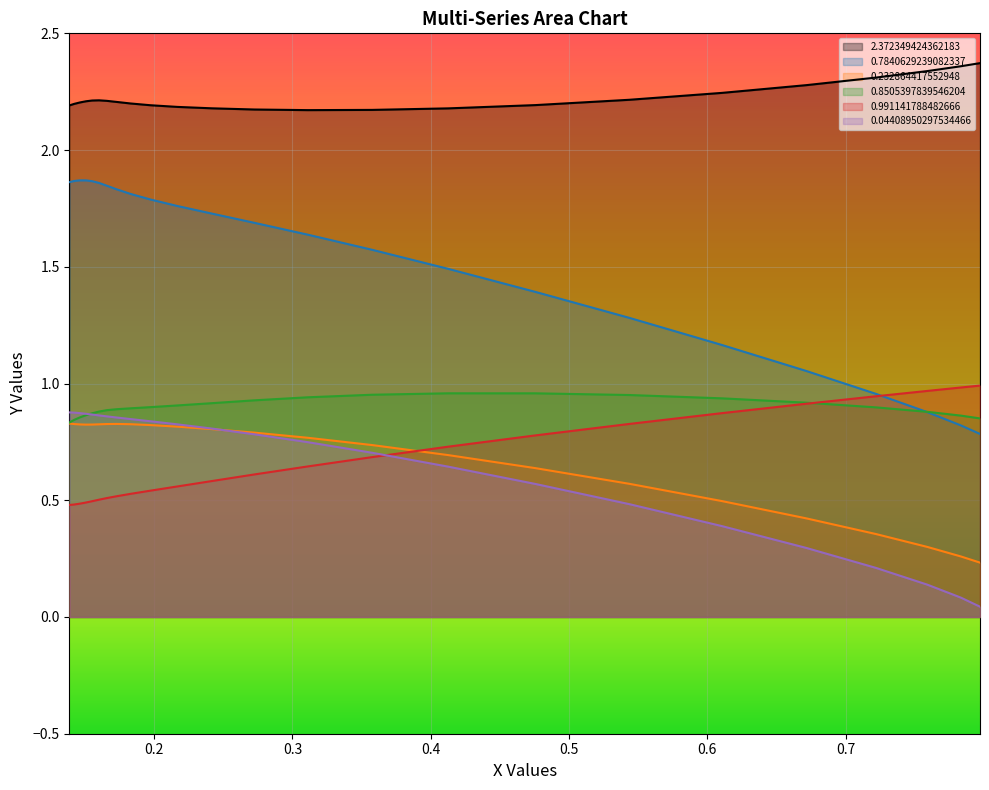

What is the maximum value for 2.372349424362183?

2.4